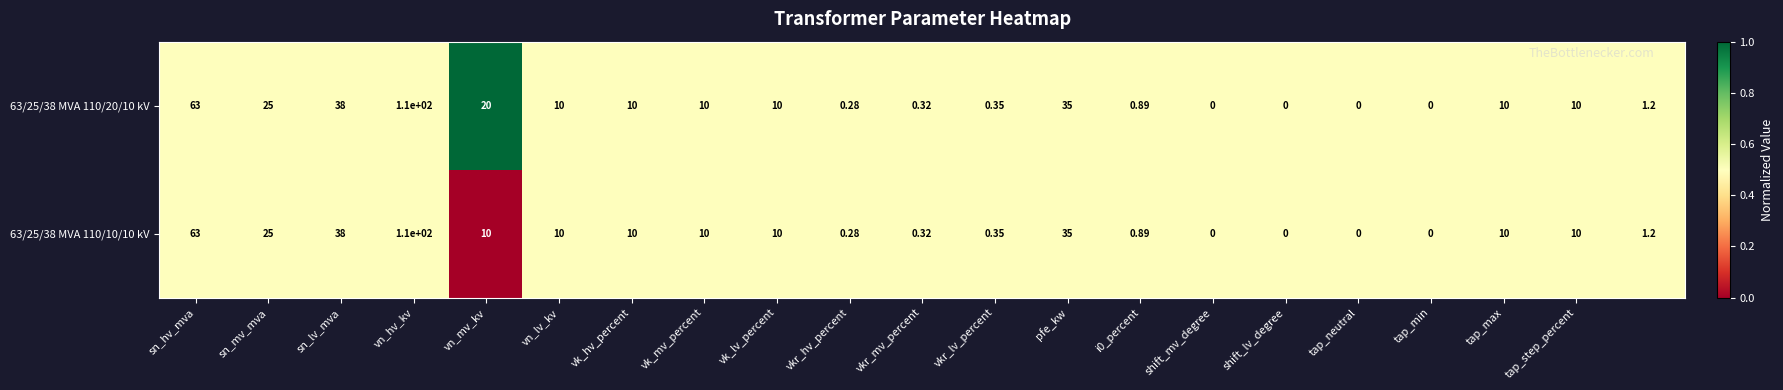

How many data points in 63/25/38 MVA 110/20/10 kV are less than 10?

9